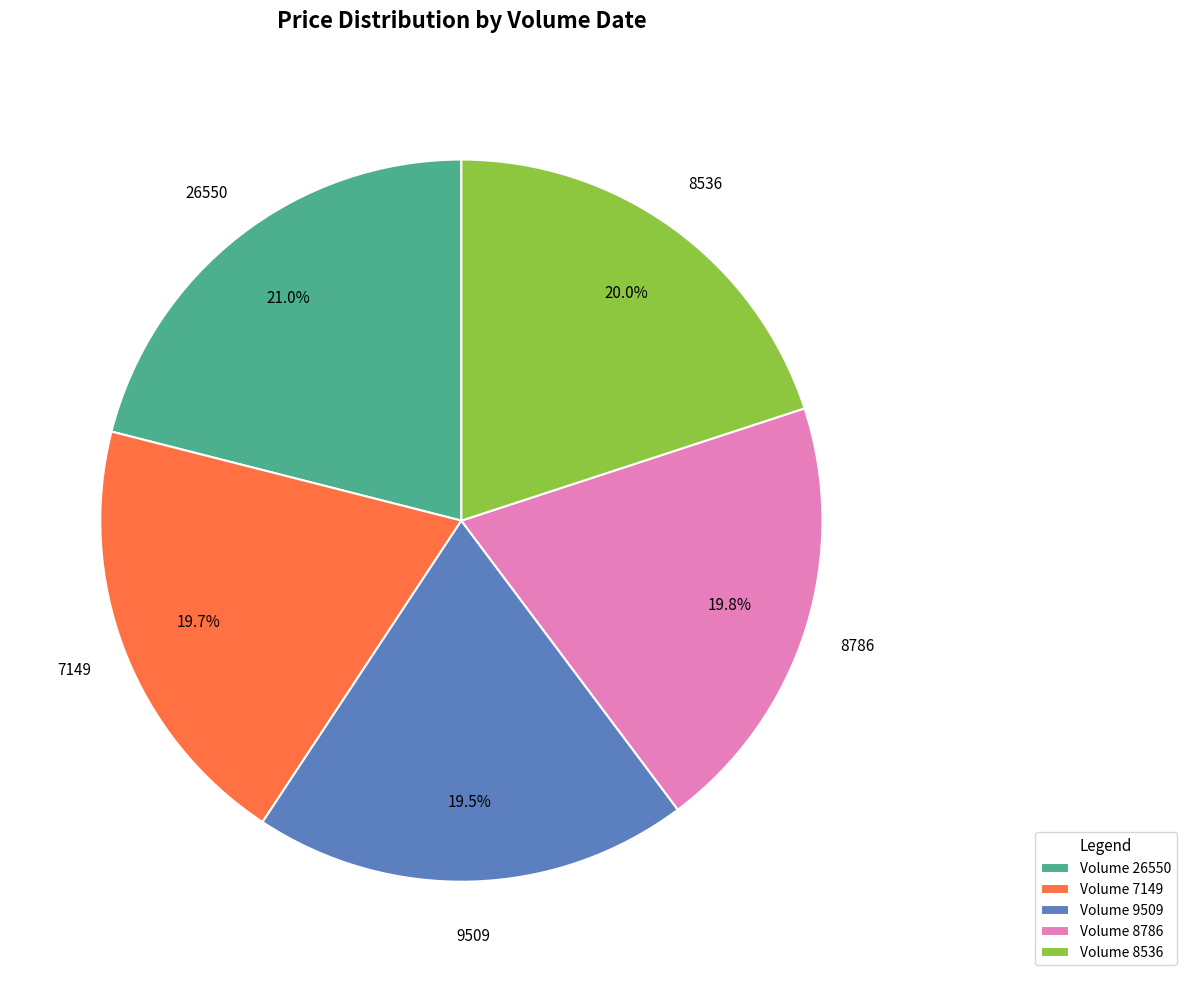

Is there any slice that represents more than half of the pie?

No